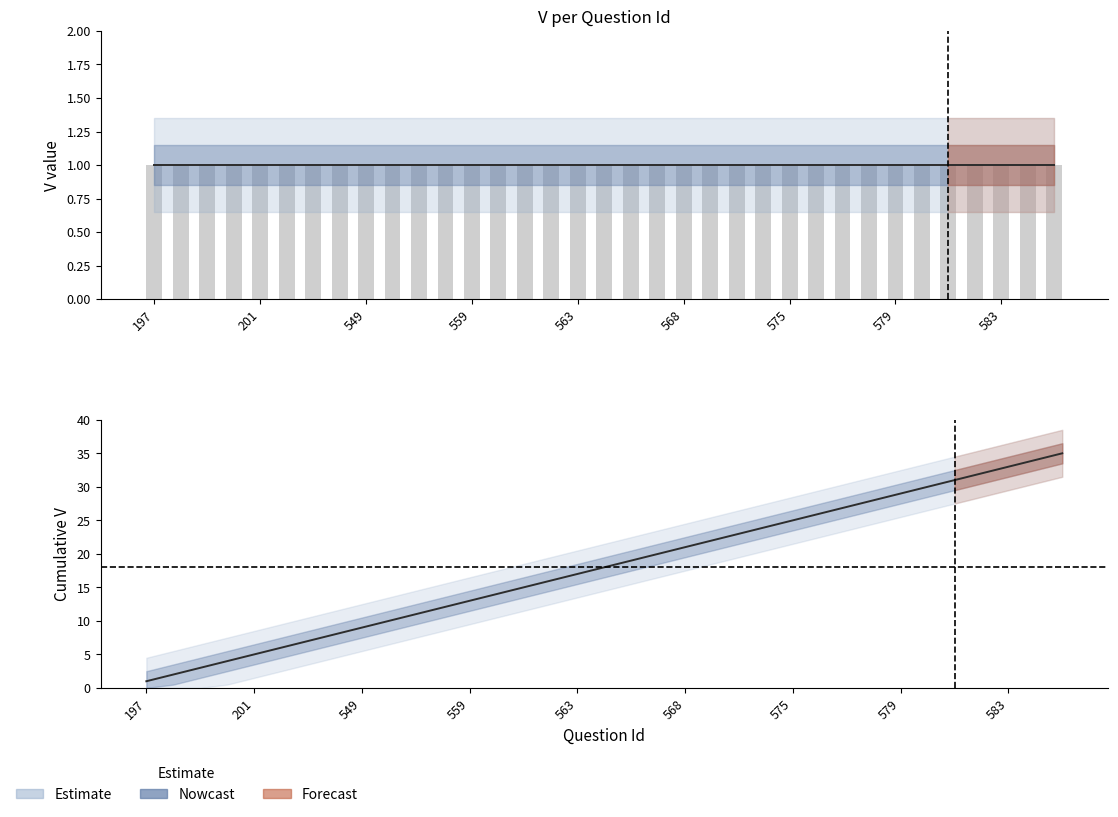

Which series has the widest spread of values?

Cumulative V (Nowcast)